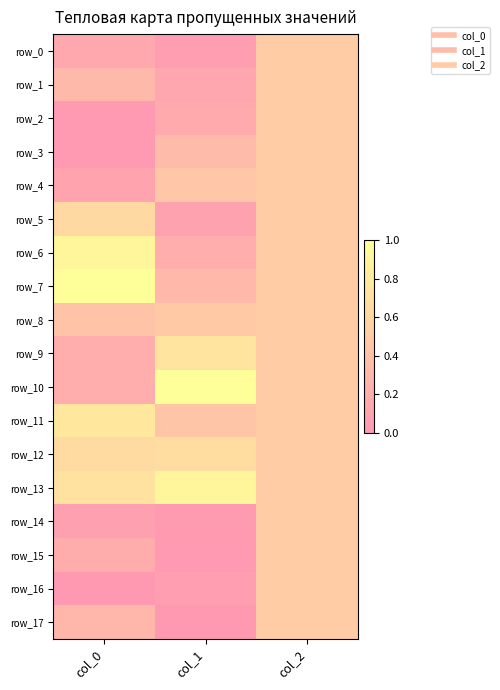

Rank the categories by row_13 value from highest to lowest.

col_1, col_0, col_2